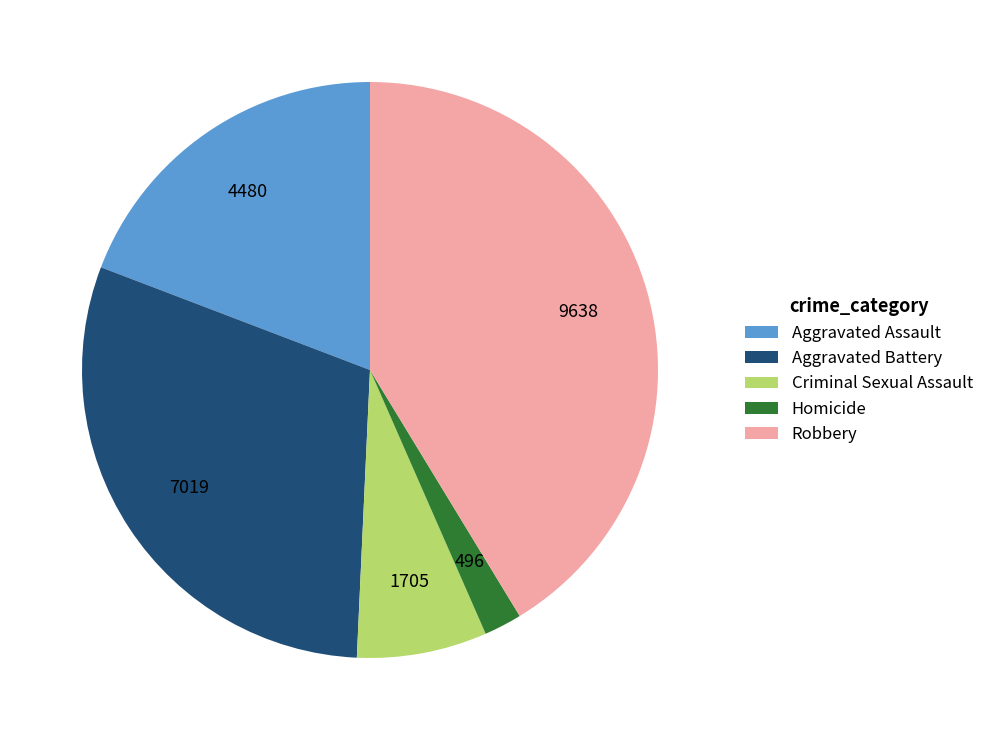

Is Robbery the majority of the pie?

No